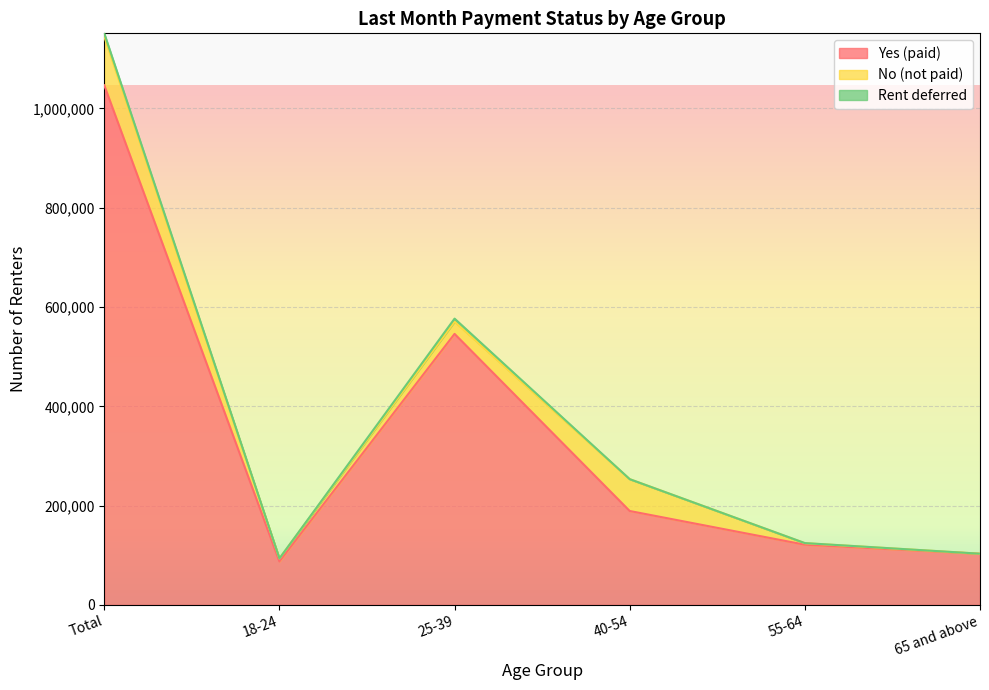

What is the value of the Yes (paid) point at the 5th from the left?

121228